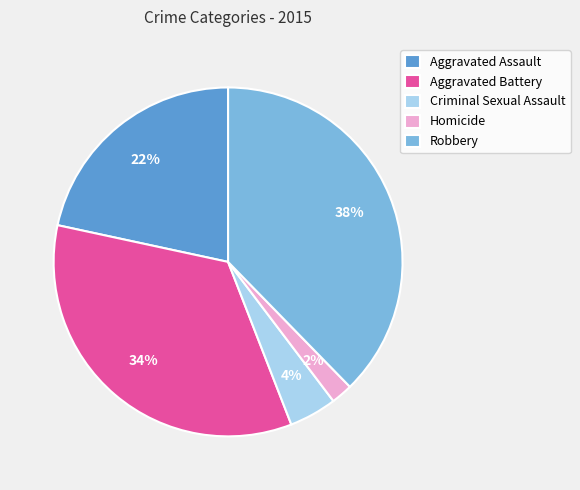

Between Robbery and Aggravated Assault, which is larger?

Robbery